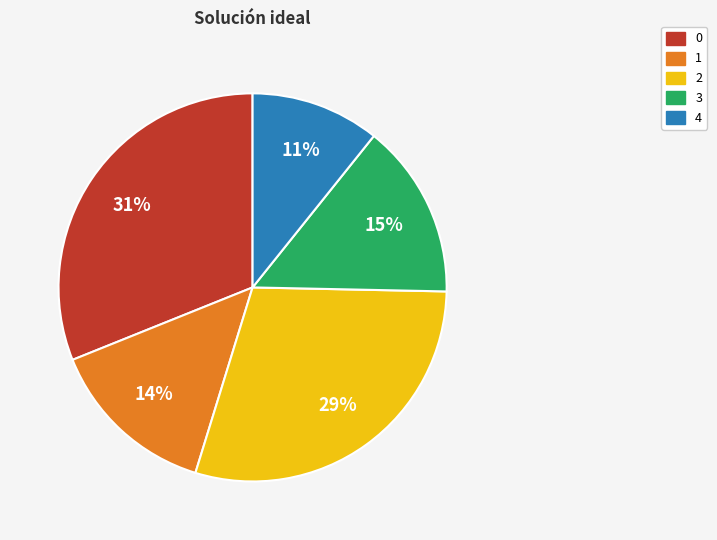

To the nearest percent, what is the average slice percentage?

20%